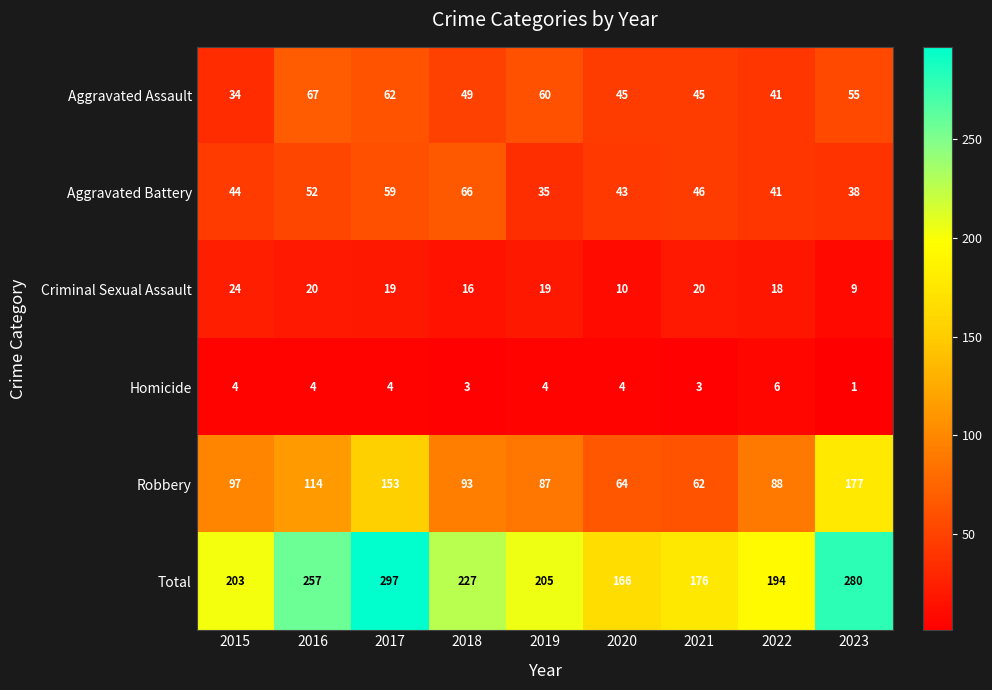

Which series changed the most between 2015 and 2018?

Total